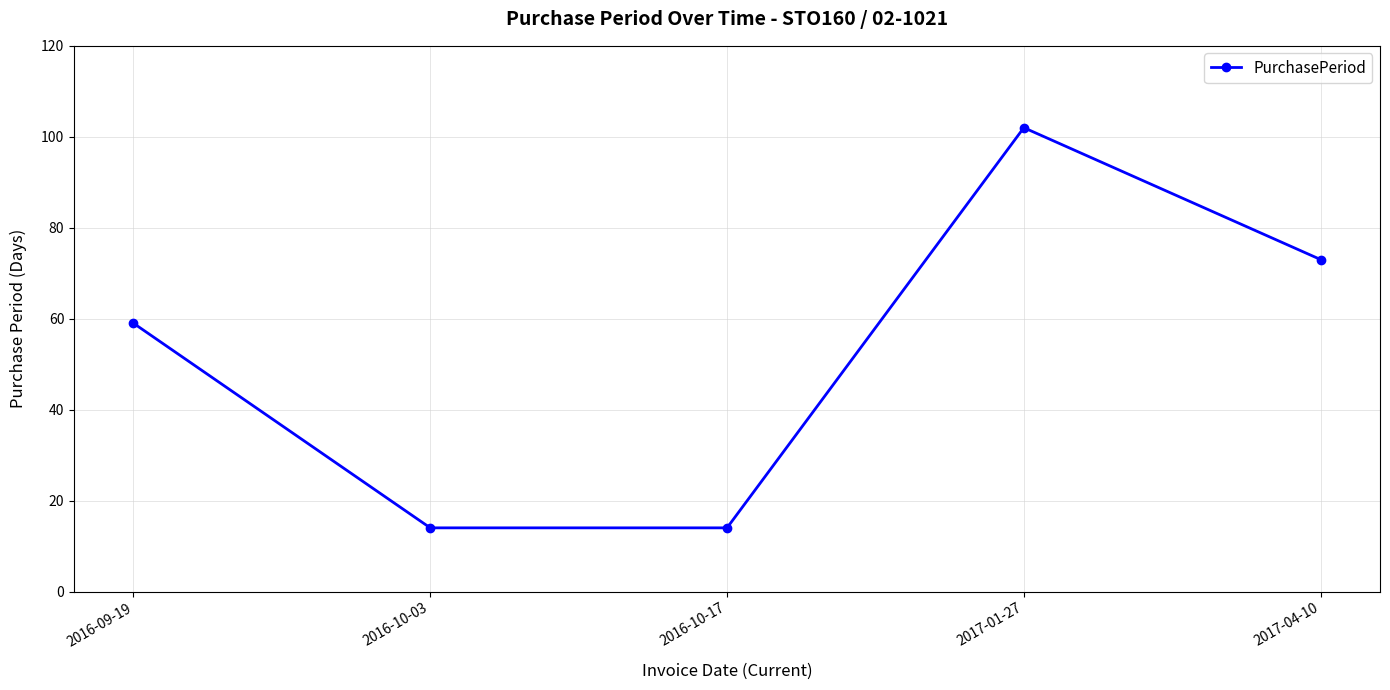

The chart shows a value of 14 at 2016-10-03. True or false?

True